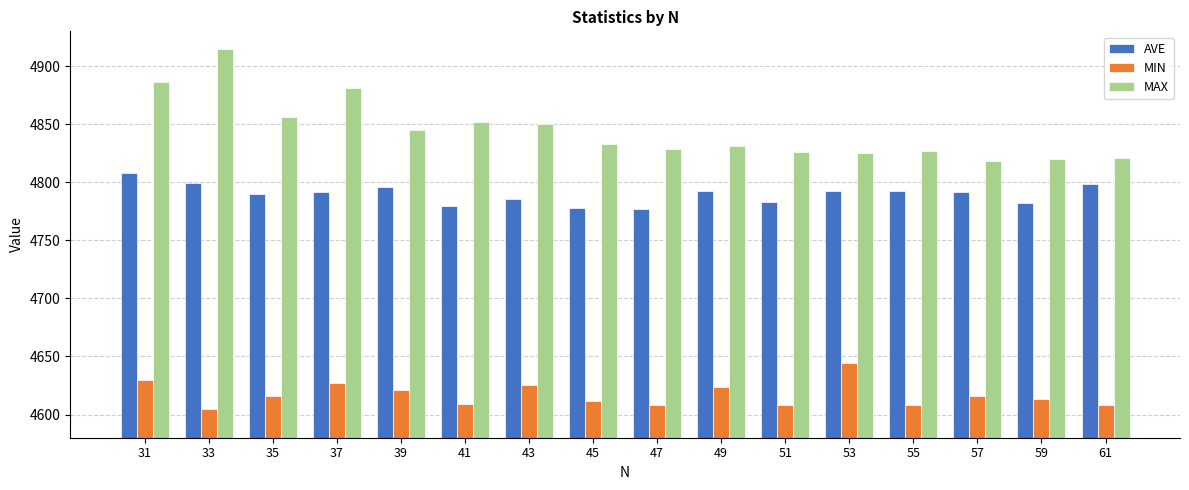

Is it true that AVE equals 4792.3 at 49?

True